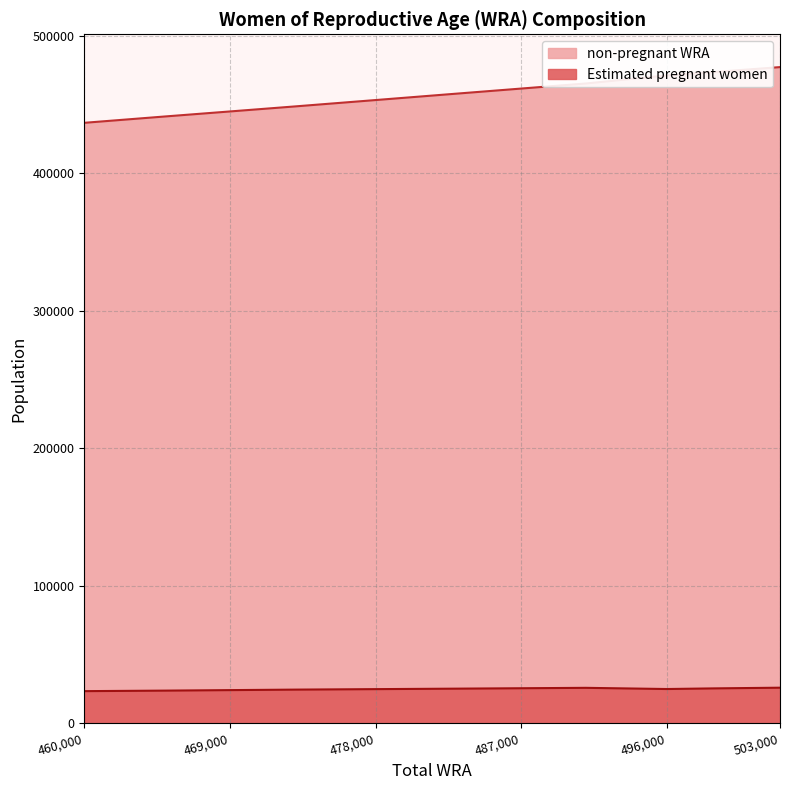

What is the greatest value displayed?

477056.6